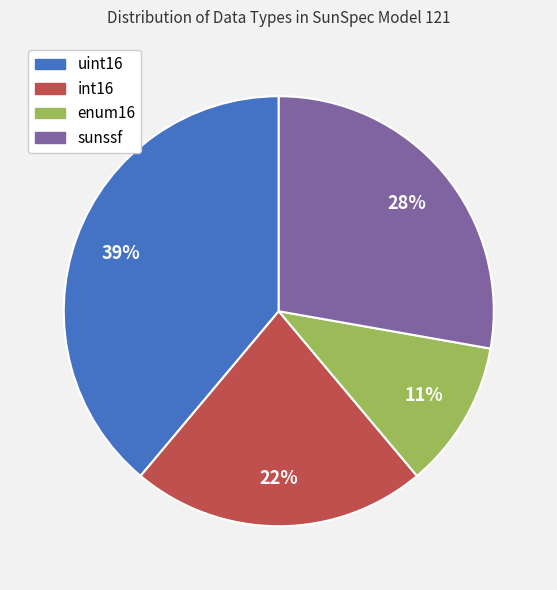

To the nearest percent, what is the combined percentage of uint16 and int16?

61%